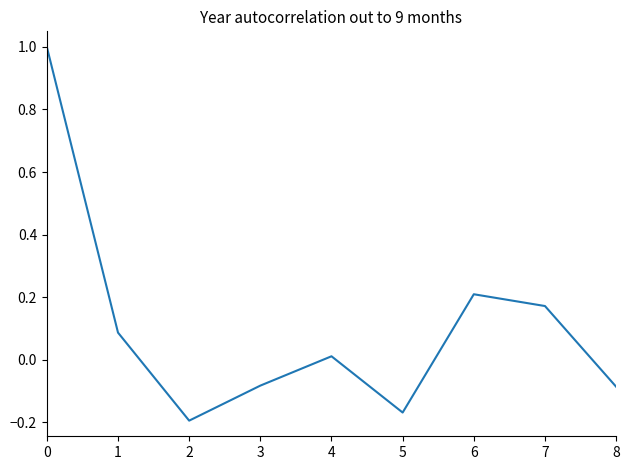

What is the sum of all values?

0.9